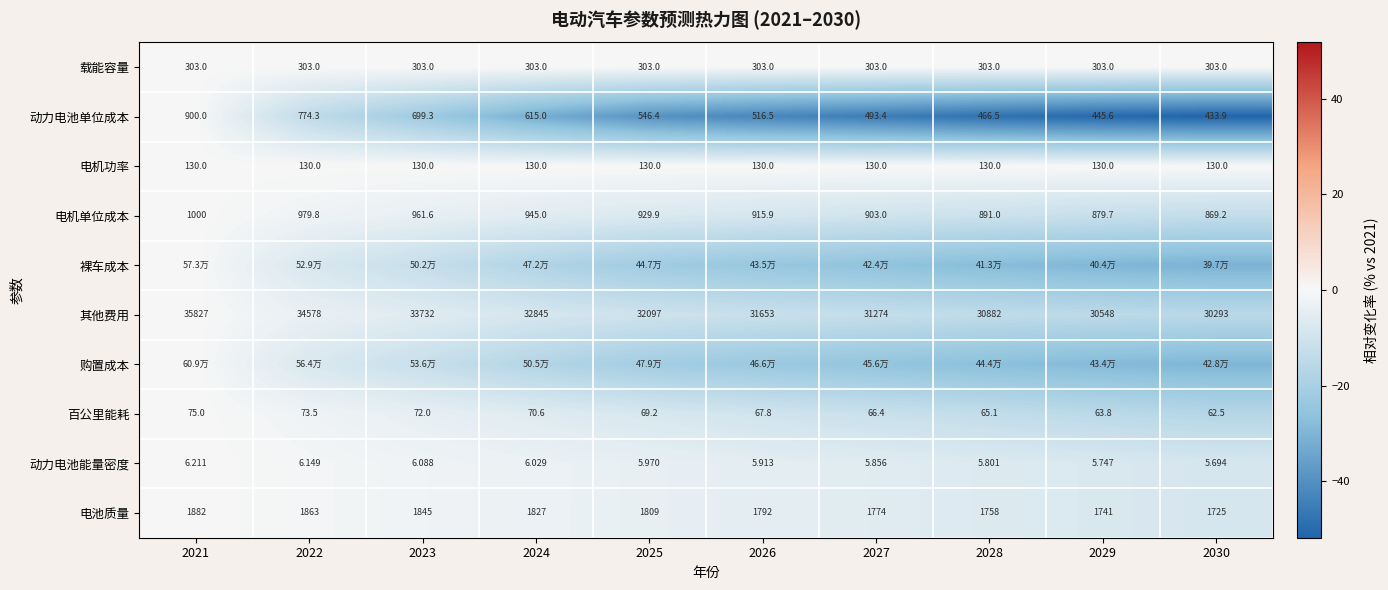

Is the value of 动力电池能量密度 at 2027 greater than the value of 百公里能耗 at 2029?

No